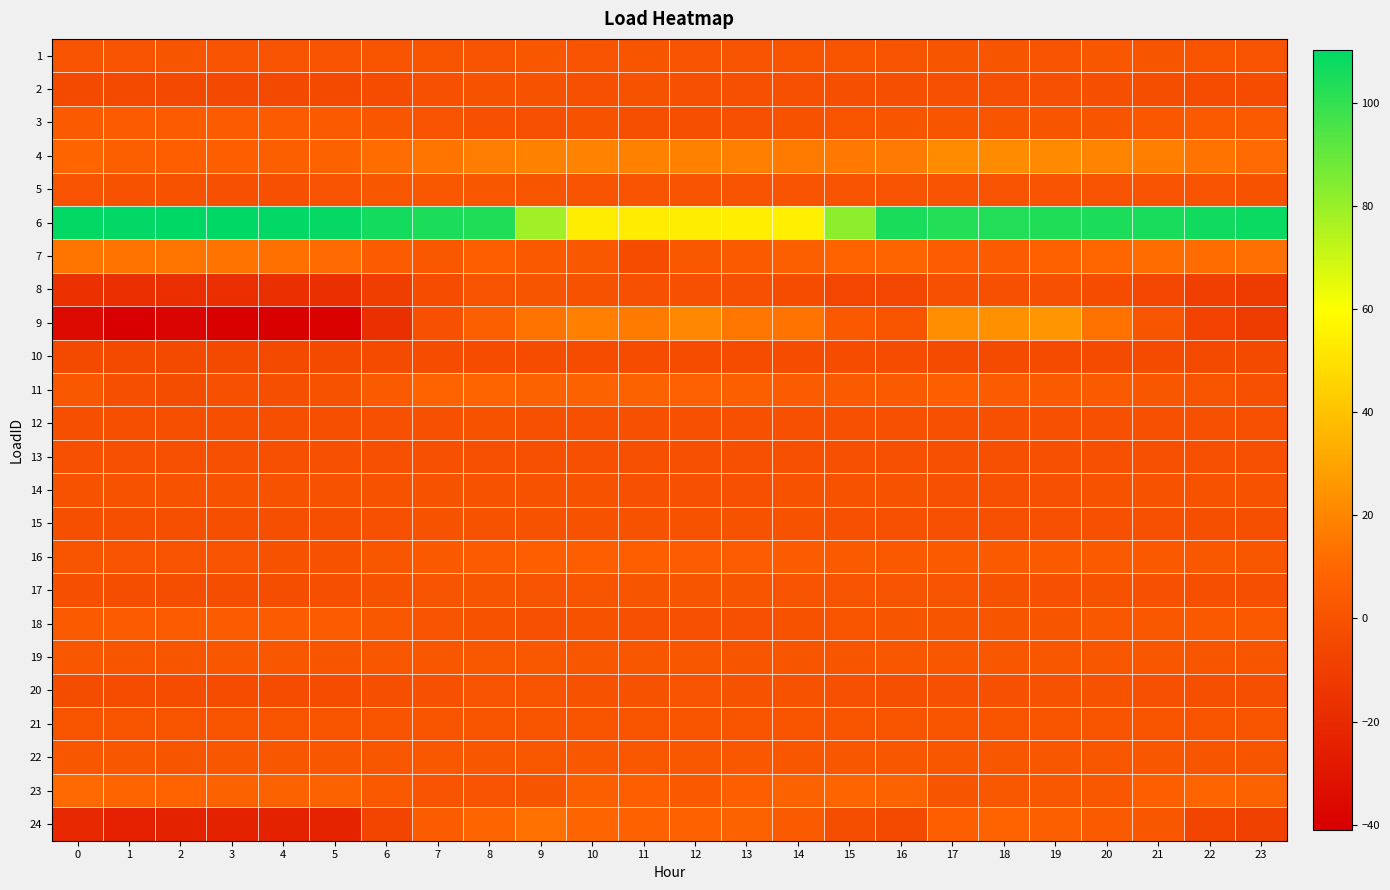

Count the number of data series in this chart.

24